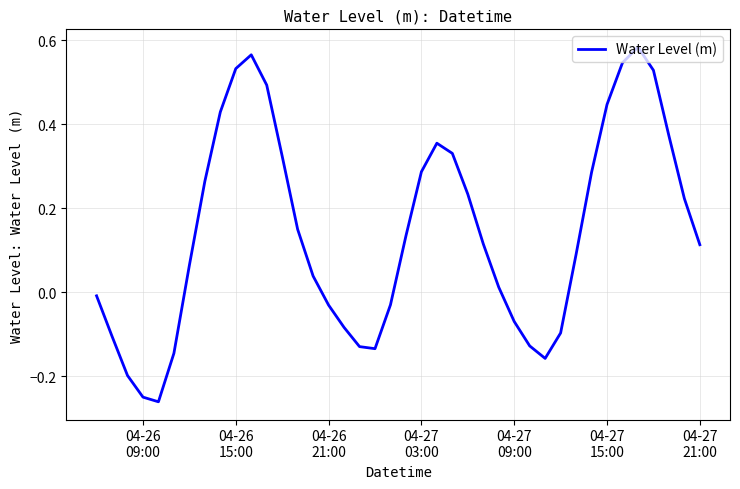

What is the difference between the maximum and minimum values?

0.8